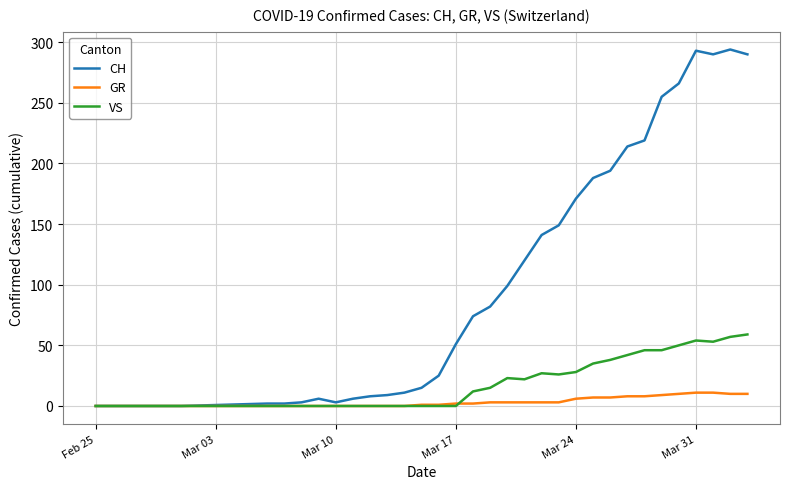

What is the difference between the maximum and minimum values in the CH series?

294